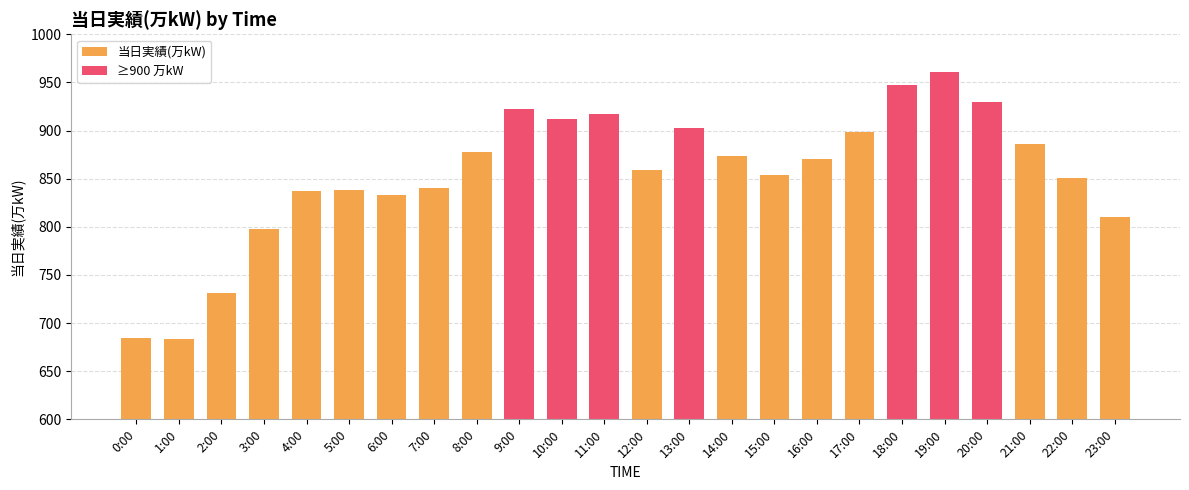

Which series has the largest total across all categories?

当日実績(万kW)